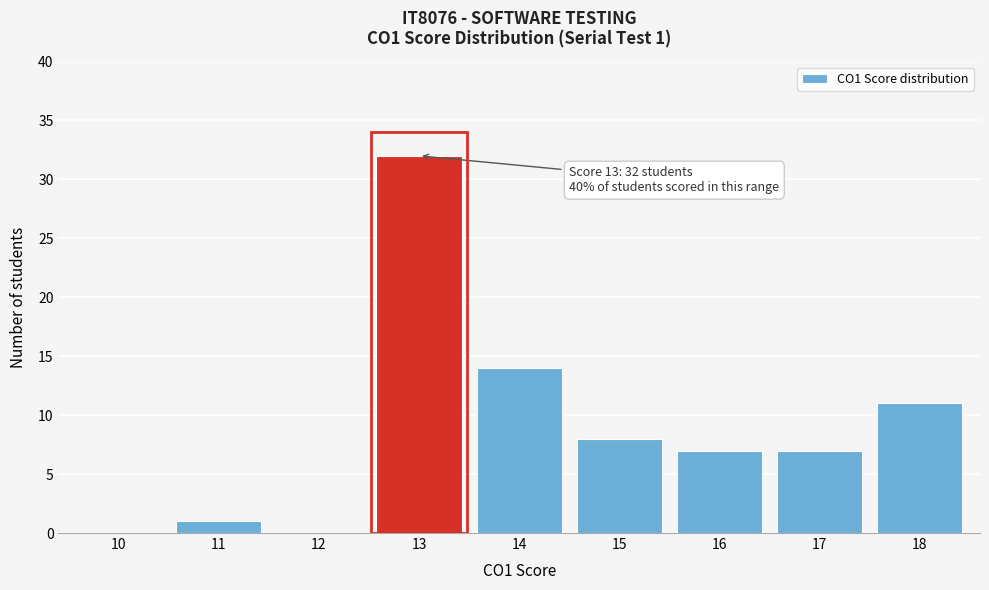

Reading right to left, what are all the values shown in this chart?

18=11	17=7	16=7	15=8	14=14	13=32	12=0	11=1	10=0